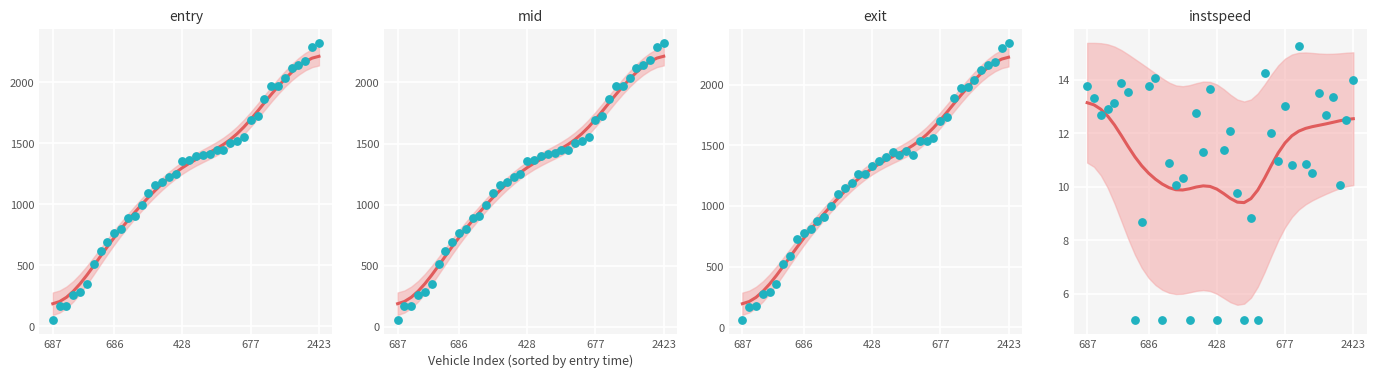

Which series has the largest total across all categories?

exit